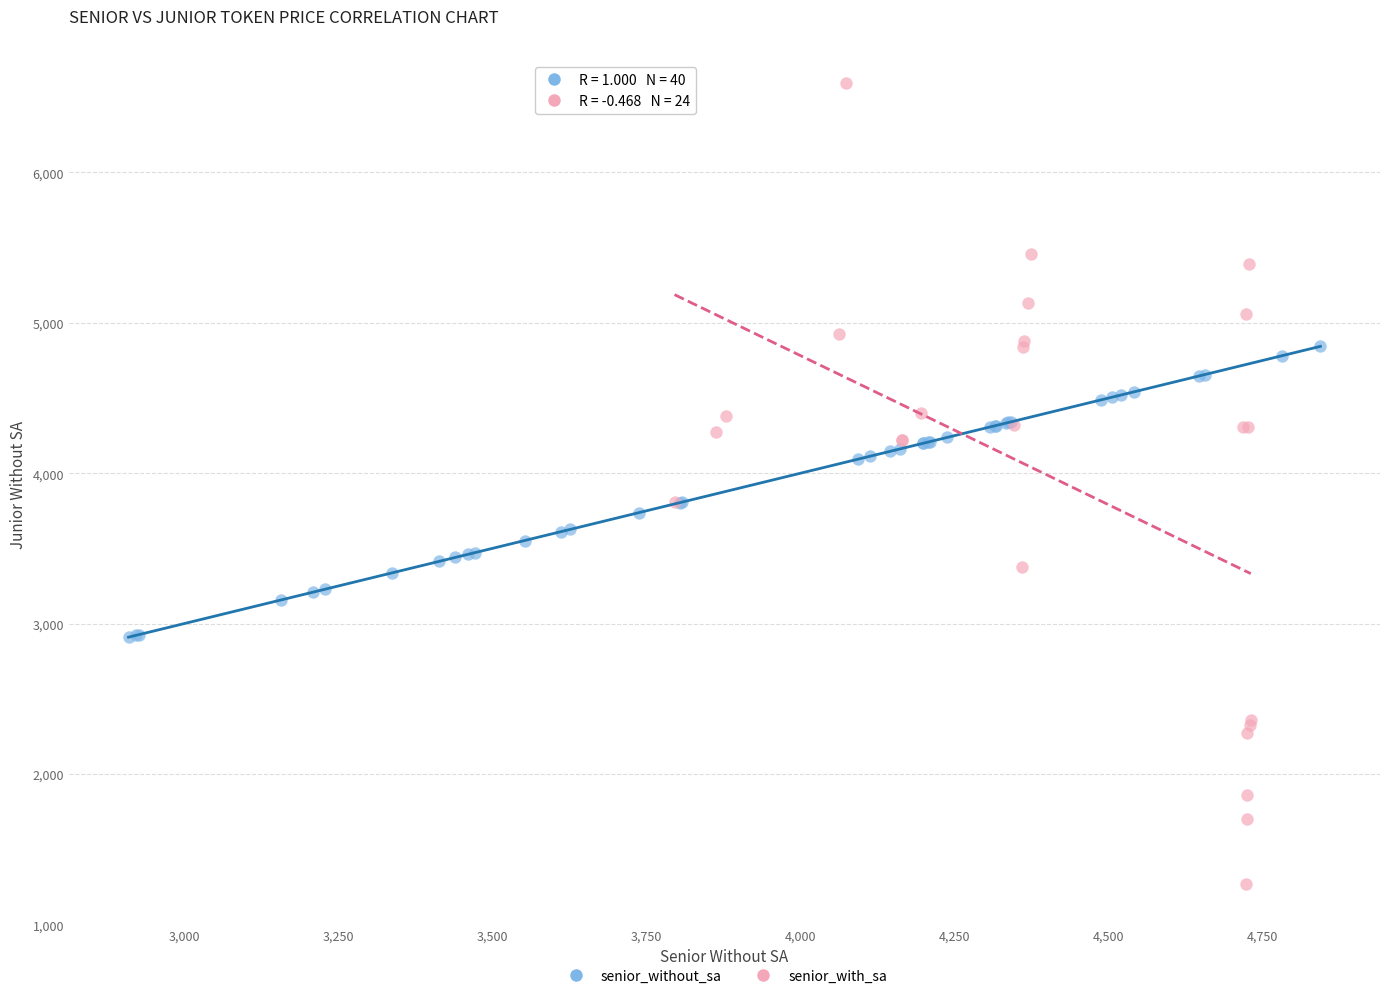

What are all the series names shown in the legend?

senior_without_sa, senior_with_sa